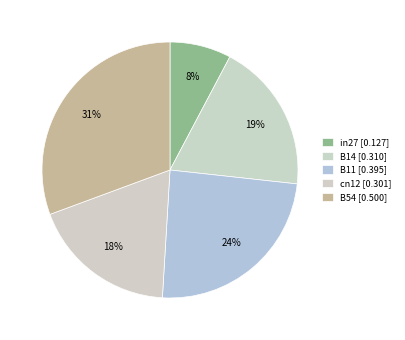

What percentage is NOT represented by B14?

81.0%